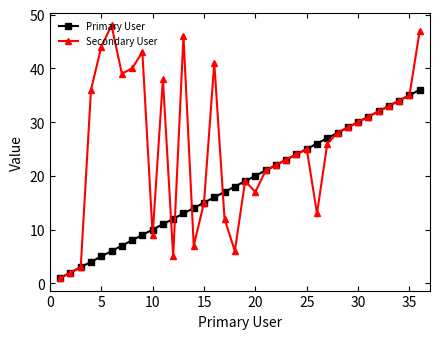

List the series in order of their peak value, highest first.

Secondary User, Primary User